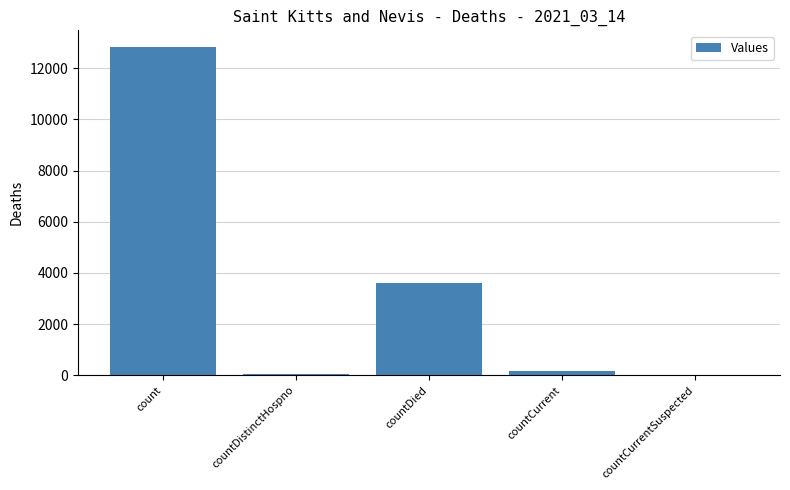

Reading left to right, transcribe all the data shown in this chart.

12835	65	3593	156	0